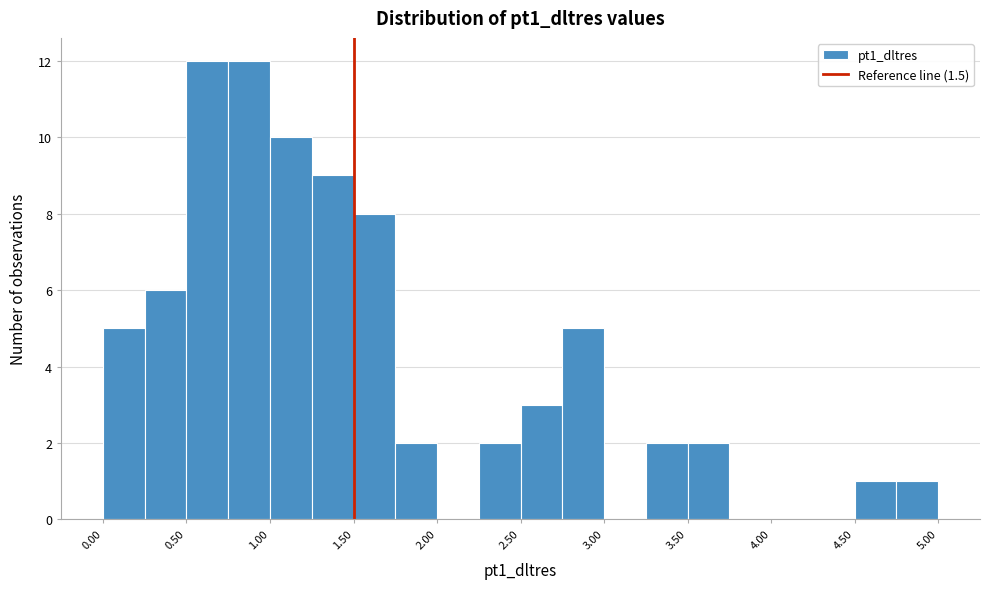

Reading left to right, transcribe this chart: for each bar, give the range it covers on the x-axis and its height. The values are not printed on the chart, so give them approximately, as read against the axis.

0.00 to 0.25: 5
0.25 to 0.50: 6
0.50 to 0.75: 12
0.75 to 1.00: 12
1.00 to 1.25: 10
1.25 to 1.50: 9
1.50 to 1.75: 8
1.75 to 2.00: 2
2.00 to 2.25: 0
2.25 to 2.50: 2
2.50 to 2.75: 3
2.75 to 3.00: 5
3.00 to 3.25: 0
3.25 to 3.50: 2
3.50 to 3.75: 2
3.75 to 4.00: 0
4.00 to 4.25: 0
4.25 to 4.50: 0
4.50 to 4.75: 1
4.75 to 5.00: 1